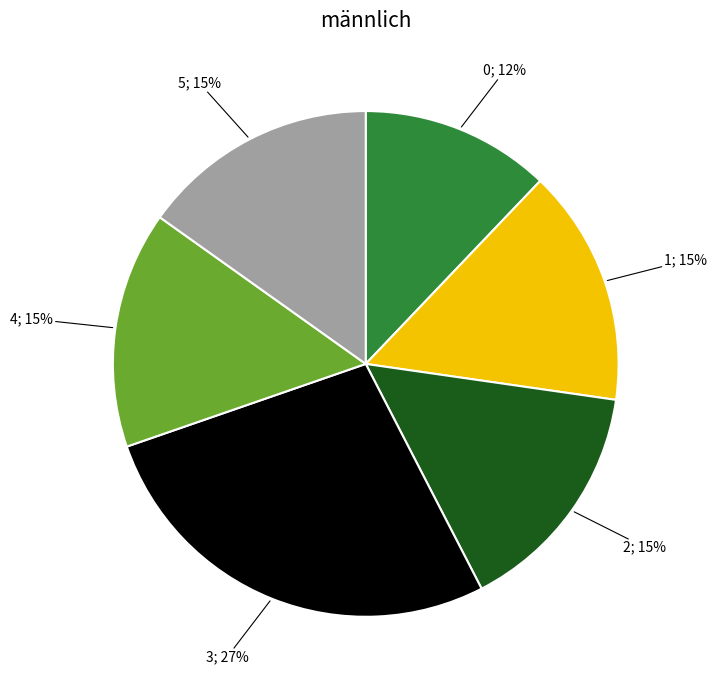

To the nearest percent, what is the difference between the largest and smallest slice percentages?

15%